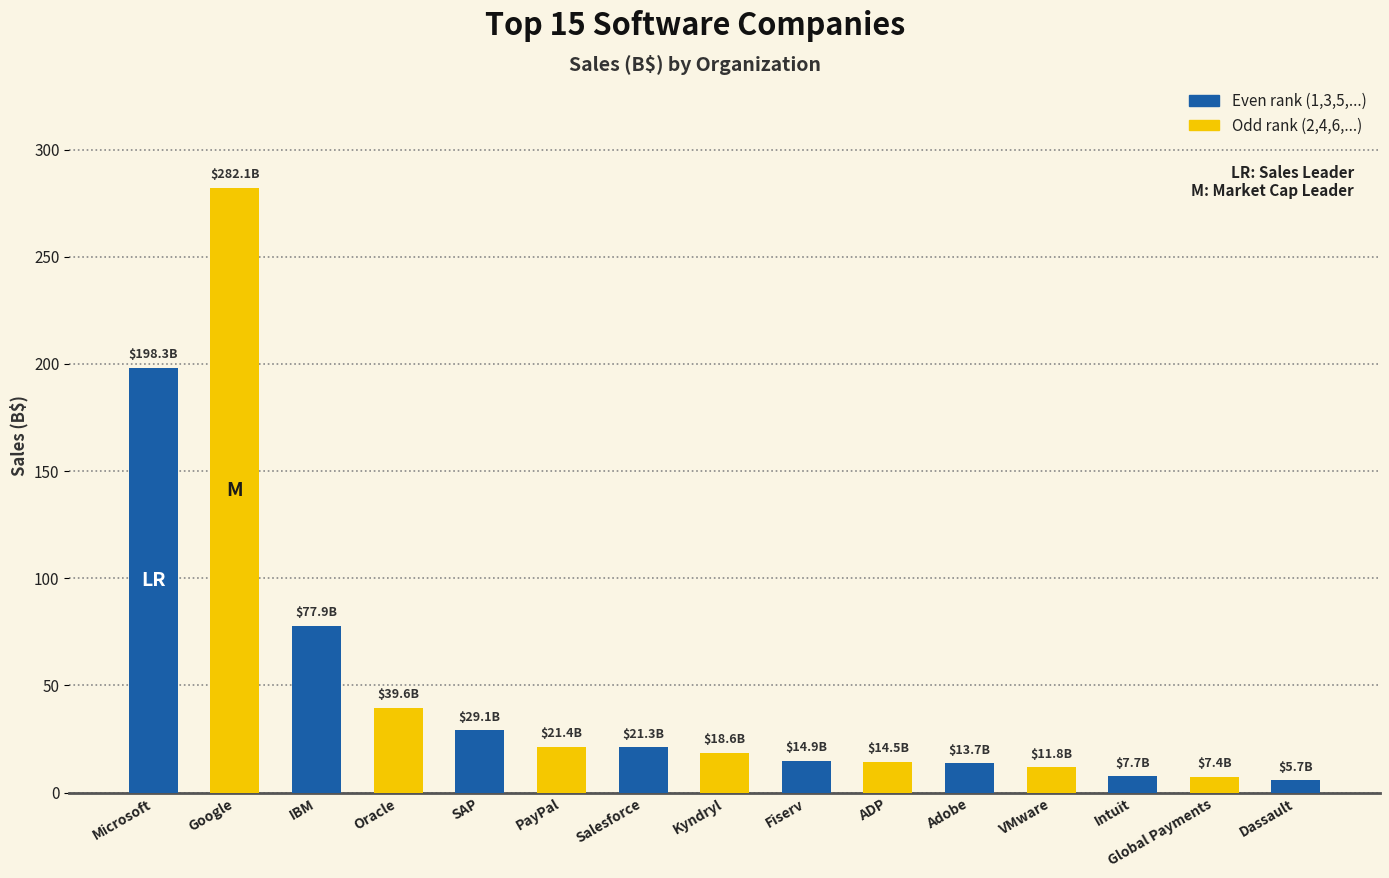

The chart shows a value of 9.9 at Salesforce. True or false?

False